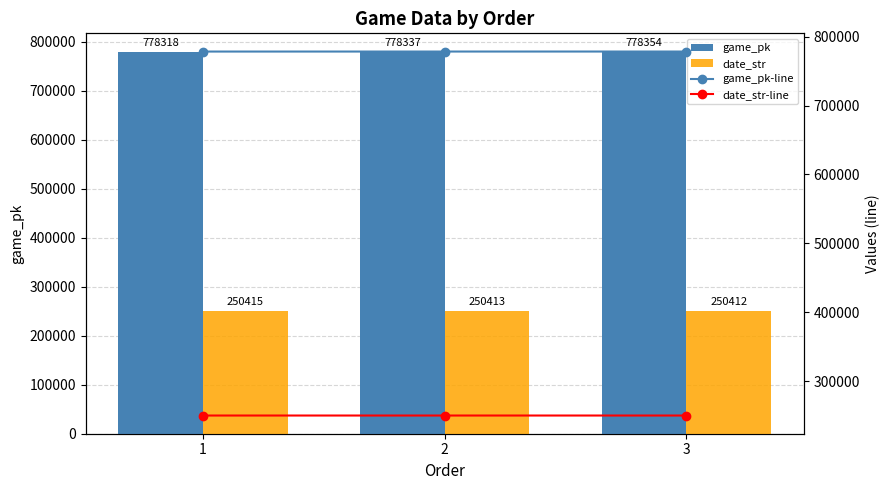

Between 3 and 2, which is larger?

3